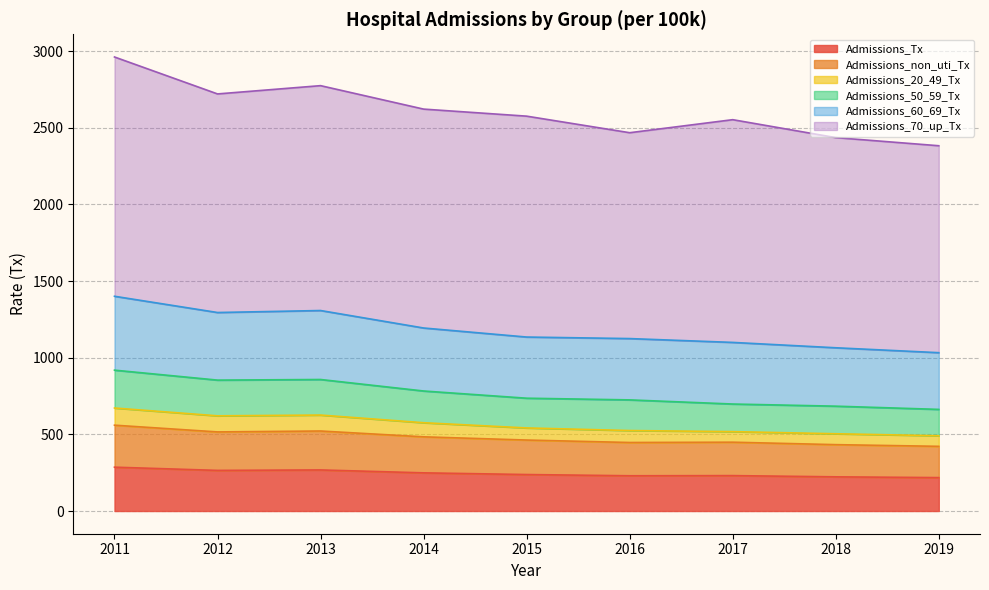

What are all the series names shown in the legend?

Admissions_Tx, Admissions_non_uti_Tx, Admissions_20_49_Tx, Admissions_50_59_Tx, Admissions_60_69_Tx, Admissions_70_up_Tx